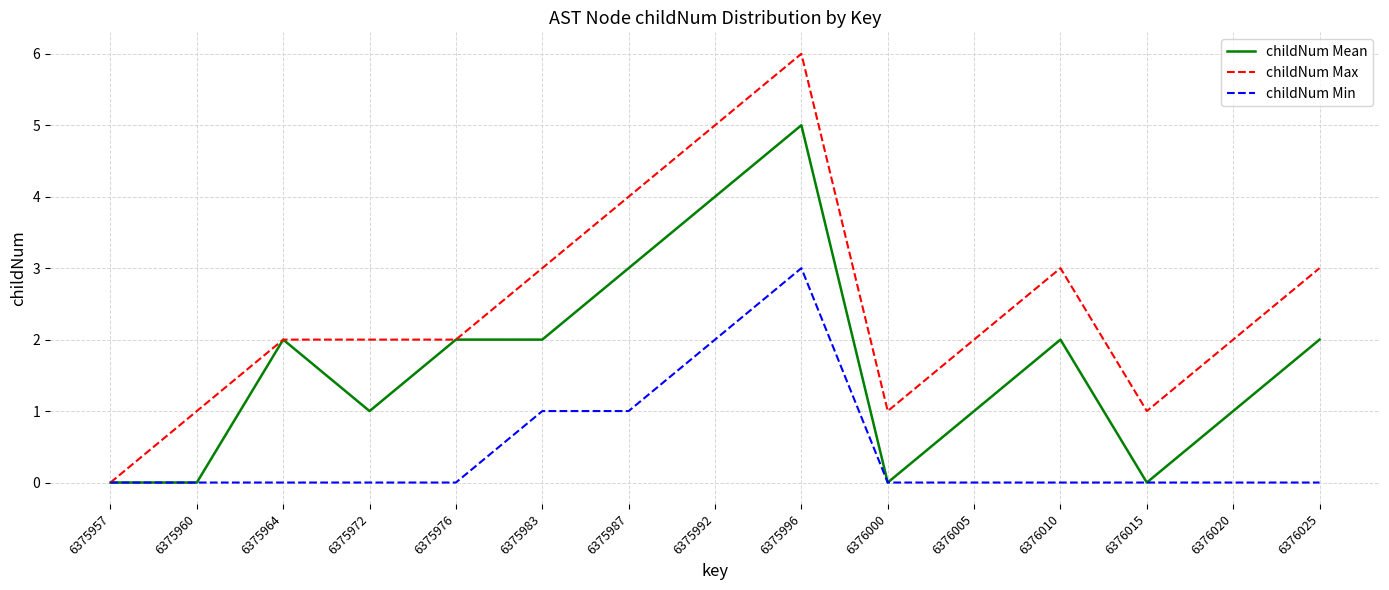

Which series has the widest spread of values?

childNum Max